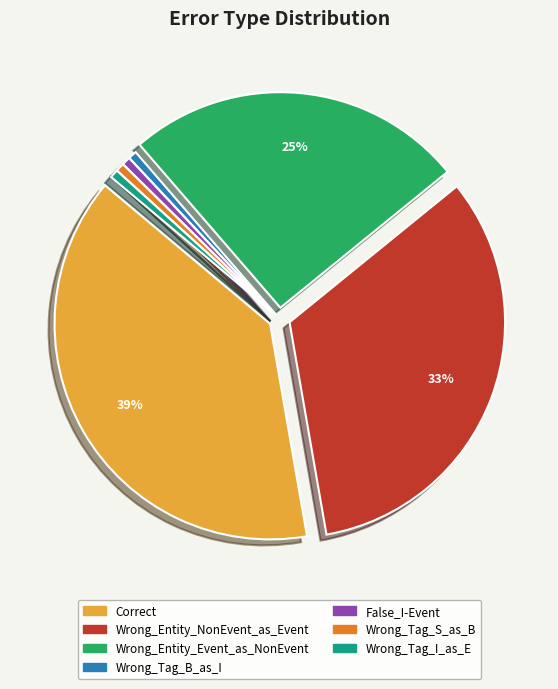

Which category has the biggest portion of the pie?

Correct